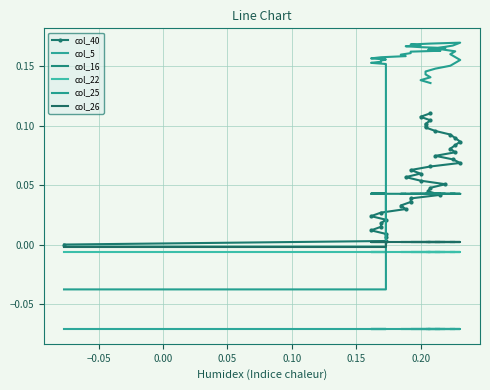

Reading left to right, transcribe all the data shown in this chart.

col_40: 0.0	0.0	0.0	0.0	0.0	0.0	0.0	0.0	0.0	0.0	0.0	0.0	0.0	0.0	0.0	0.0	0.0	0.1	0.1	0.1	0.1	0.1	0.1	0.1	0.1	0.1	0.1	0.1	0.1	0.1	0.1	0.1	0.1	0.1	0.1	0.1	0.1	0.1
col_5: -0.1	-0.1	-0.1	-0.1	-0.1	-0.1	-0.1	-0.1	-0.1	-0.1	-0.1	-0.1	-0.1	-0.1	-0.1	-0.1	-0.1	-0.1	-0.1	-0.1	-0.1	-0.1	-0.1	-0.1	-0.1	-0.1	-0.1	-0.1	-0.1	-0.1	-0.1	-0.1	-0.1	-0.1	-0.1	-0.1	-0.1	-0.1
col_16: -0.0	-0.0	0.0	0.0	0.0	0.0	0.0	0.0	0.0	0.0	0.0	0.0	0.0	0.0	0.0	0.0	0.0	0.0	0.0	0.0	0.0	0.0	0.0	0.0	0.0	0.0	0.0	0.0	0.0	0.0	0.0	0.0	0.0	0.0	0.0	0.0	0.0	0.0
col_22: -0.0	-0.0	-0.0	-0.0	-0.0	-0.0	-0.0	-0.0	-0.0	-0.0	-0.0	-0.0	-0.0	-0.0	-0.0	-0.0	-0.0	-0.0	-0.0	-0.0	-0.0	-0.0	-0.0	-0.0	-0.0	-0.0	-0.0	-0.0	-0.0	-0.0	-0.0	-0.0	-0.0	-0.0	-0.0	-0.0	-0.0	-0.0
col_25: -0.0	-0.0	0.2	0.2	0.2	0.2	0.2	0.2	0.2	0.2	0.2	0.2	0.2	0.2	0.2	0.2	0.2	0.2	0.2	0.2	0.2	0.2	0.2	0.2	0.2	0.2	0.2	0.2	0.2	0.2	0.2	0.2	0.1	0.1	0.1	0.1	0.1	0.1
col_26: -0.0	-0.0	0.0	0.0	0.0	0.0	0.0	0.0	0.0	0.0	0.0	0.0	0.0	0.0	0.0	0.0	0.0	0.0	0.0	0.0	0.0	0.0	0.0	0.0	0.0	0.0	0.0	0.0	0.0	0.0	0.0	0.0	0.0	0.0	0.0	0.0	0.0	0.0